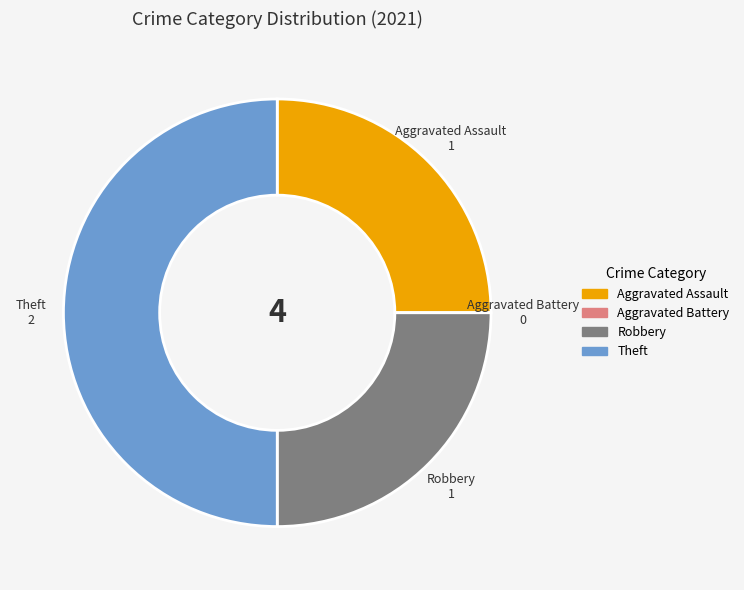

Combined, do Theft and Robbery account for over 50%?

Yes